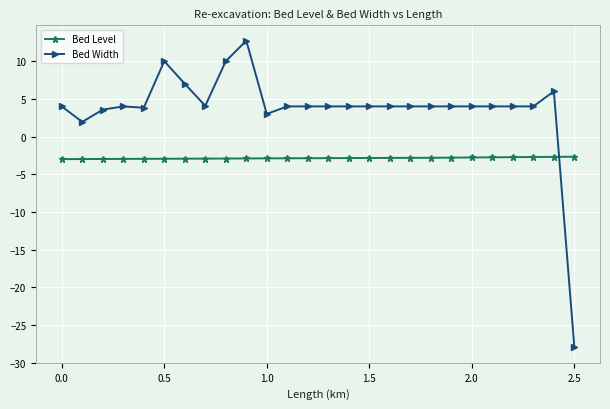

How many intersections are there between Bed Level and Bed Width?

1